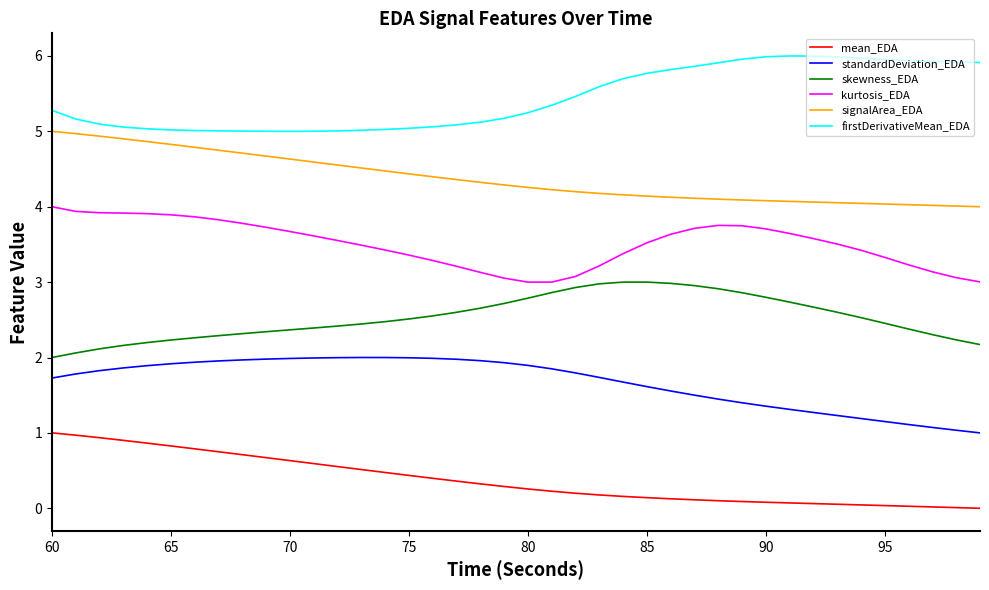

True or false: standardDeviation_EDA has more than 0 interior local peaks.

True